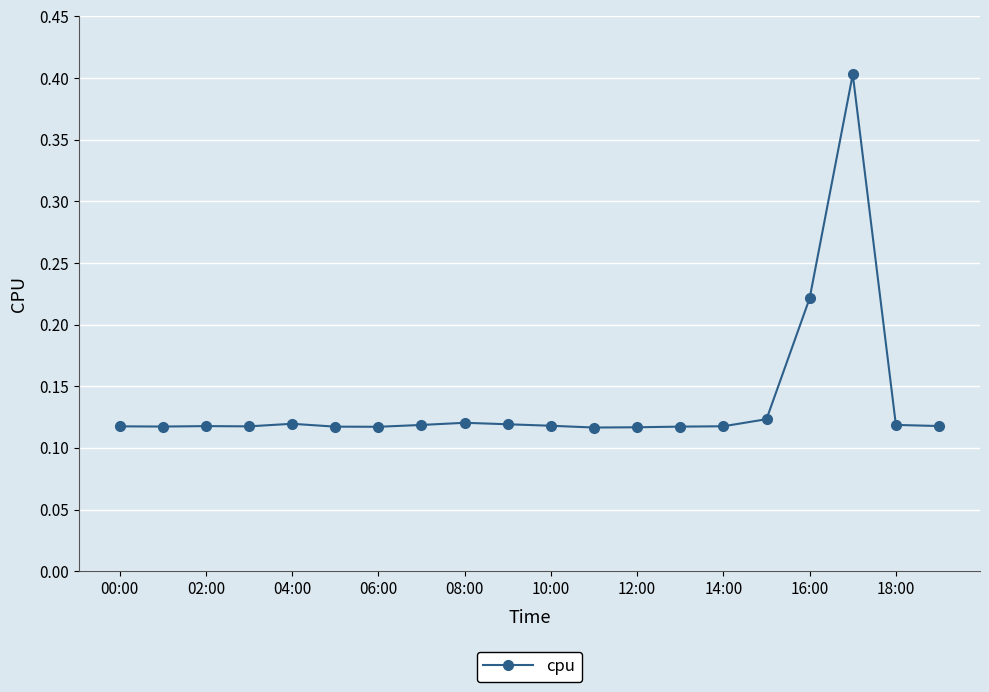

What is the maximum value shown in the chart?

0.4